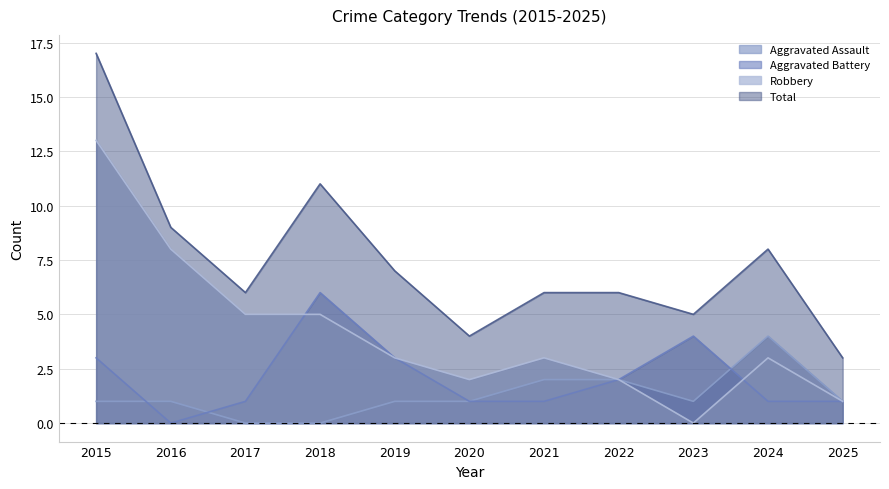

What is the greatest value displayed?

17